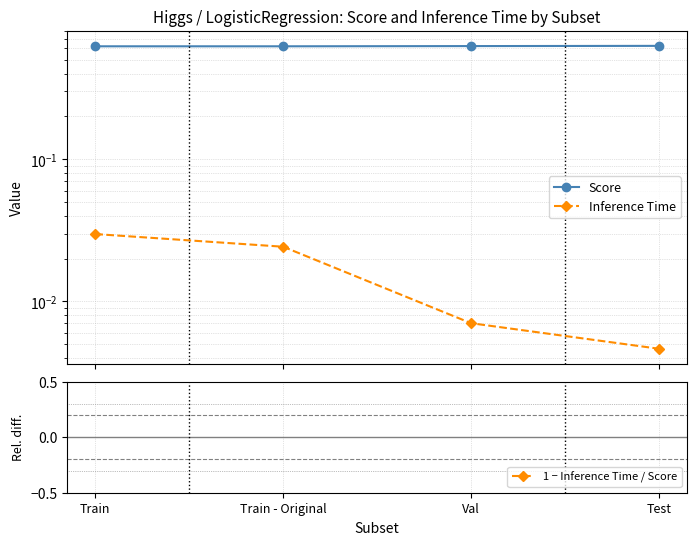

What is the value of the 1 − Inference Time / Score point at the 2nd from the left?

1.0